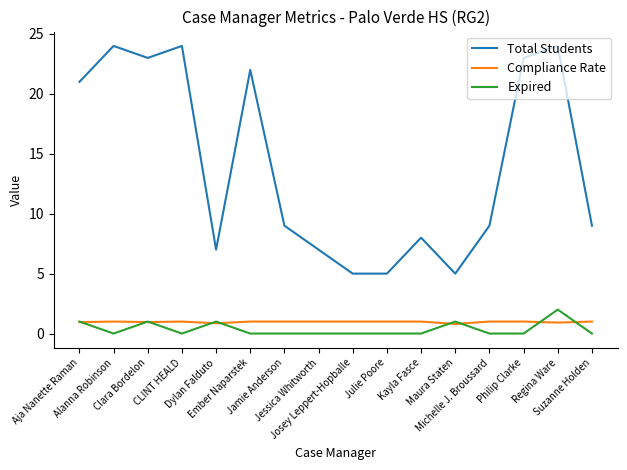

The value of Expired at Alanna Robinson is -1.2. True or false?

False